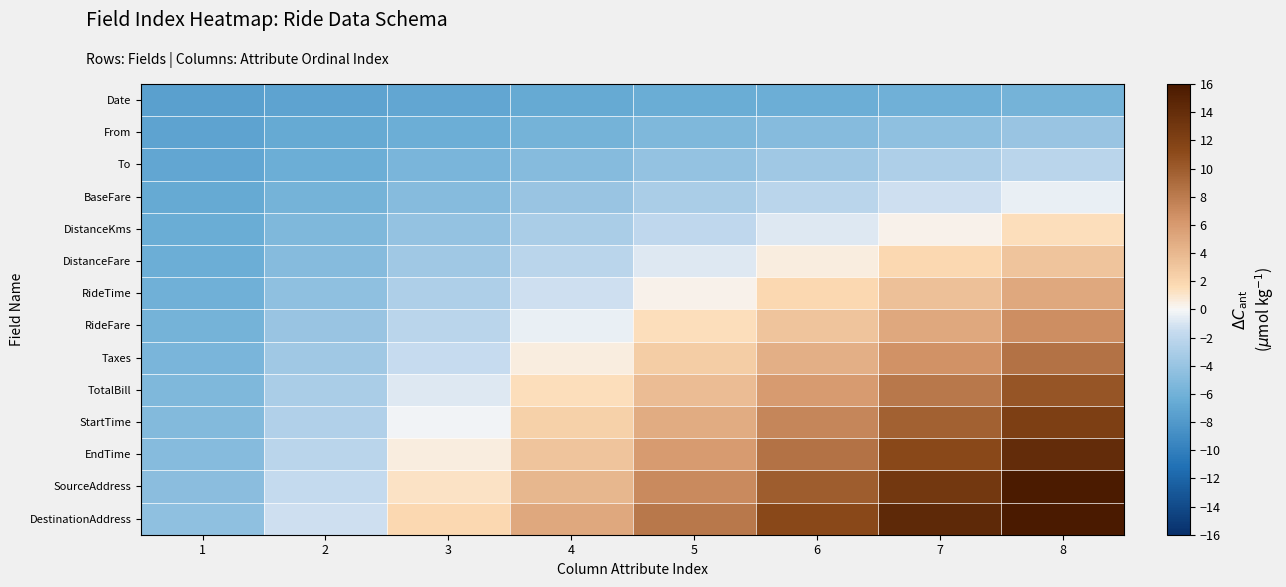

Rank the series at 6 from highest to lowest value.

DestinationAddress, SourceAddress, EndTime, StartTime, TotalBill, Taxes, RideFare, RideTime, DistanceFare, DistanceKms, BaseFare, To, From, Date